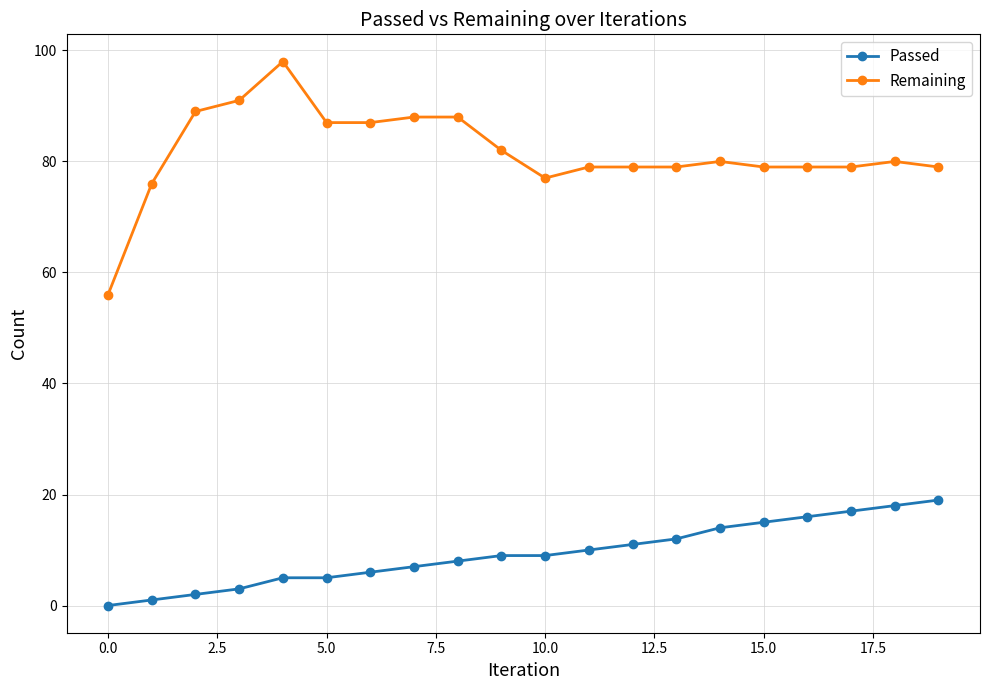

True or false: Remaining and Passed intersect in this chart.

False